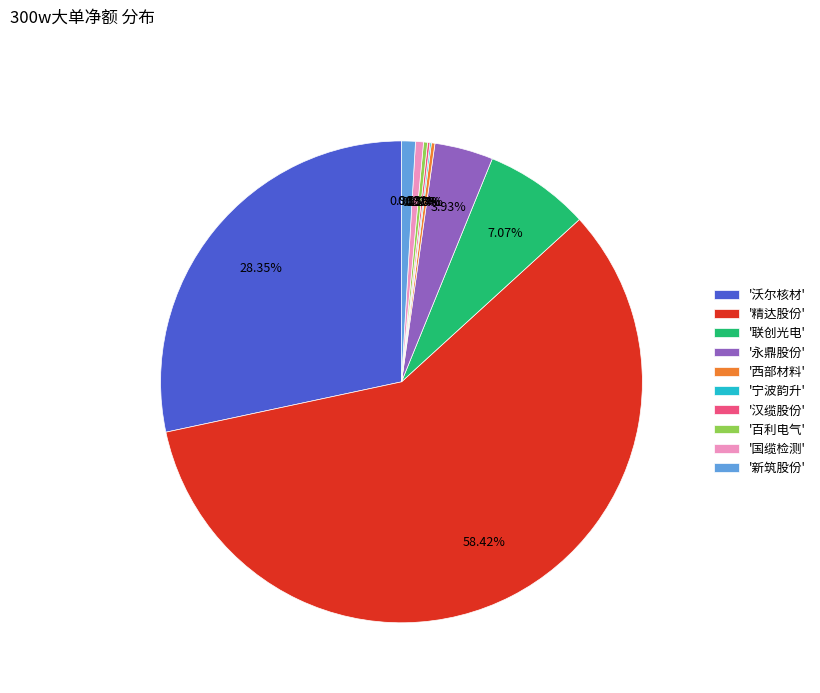

Which slice represents more than half of the pie?

'精达股份'